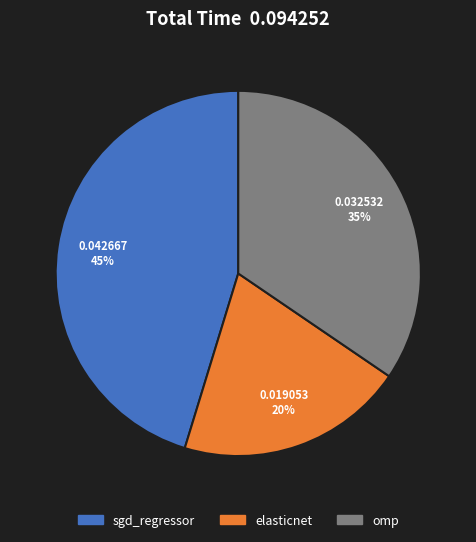

Which category has the biggest portion of the pie?

sgd_regressor